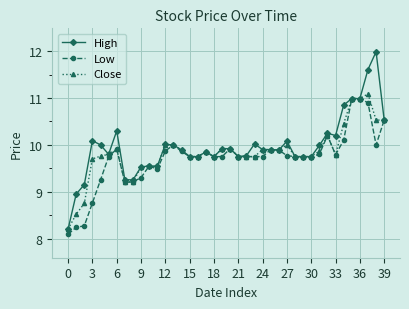

At how many categories does at least one series exceed 8?

40